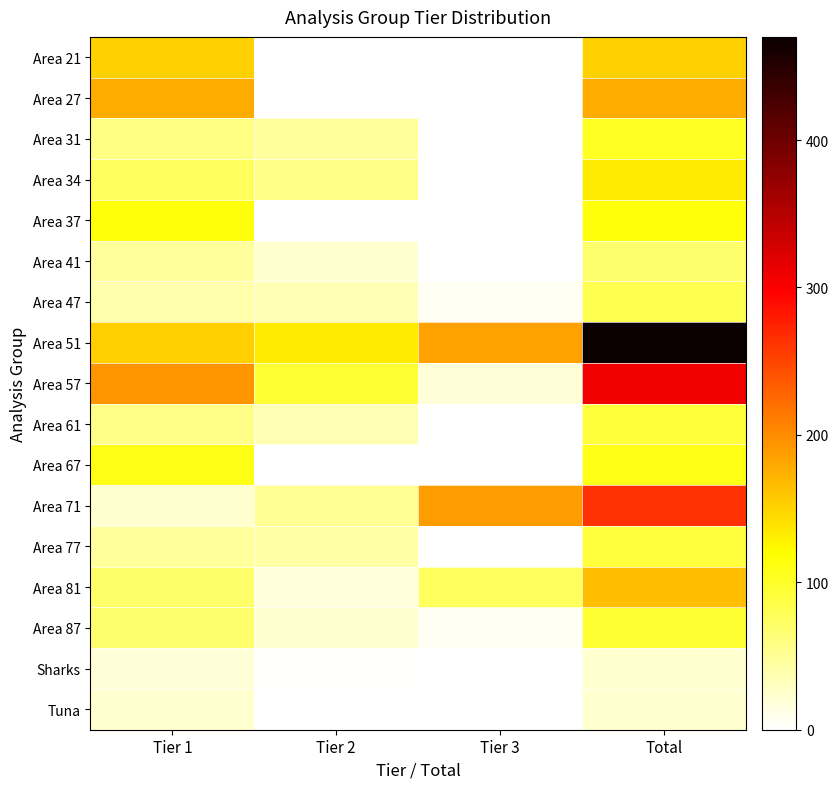

Which series changed the most between Tier 2 and Tier 3?

Area 71